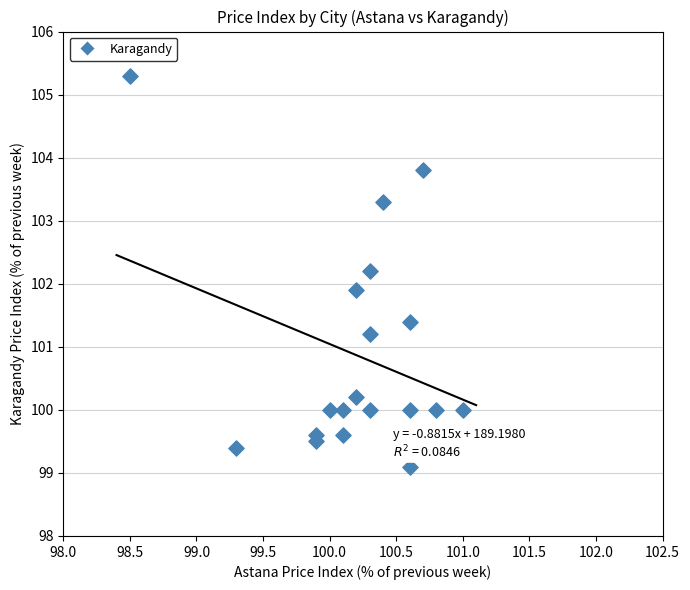

What Y value in the scatter plot is closest to 102?

101.9